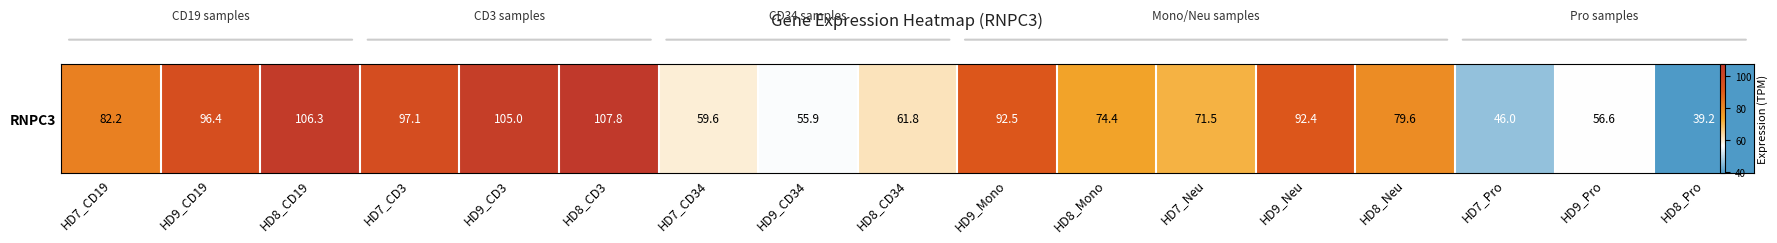

Rank the categories by value from lowest to highest.

HD8_Pro, HD7_Pro, HD9_CD34, HD9_Pro, HD7_CD34, HD8_CD34, HD7_Neu, HD8_Mono, HD8_Neu, HD7_CD19, HD9_Neu, HD9_Mono, HD9_CD19, HD7_CD3, HD9_CD3, HD8_CD19, HD8_CD3